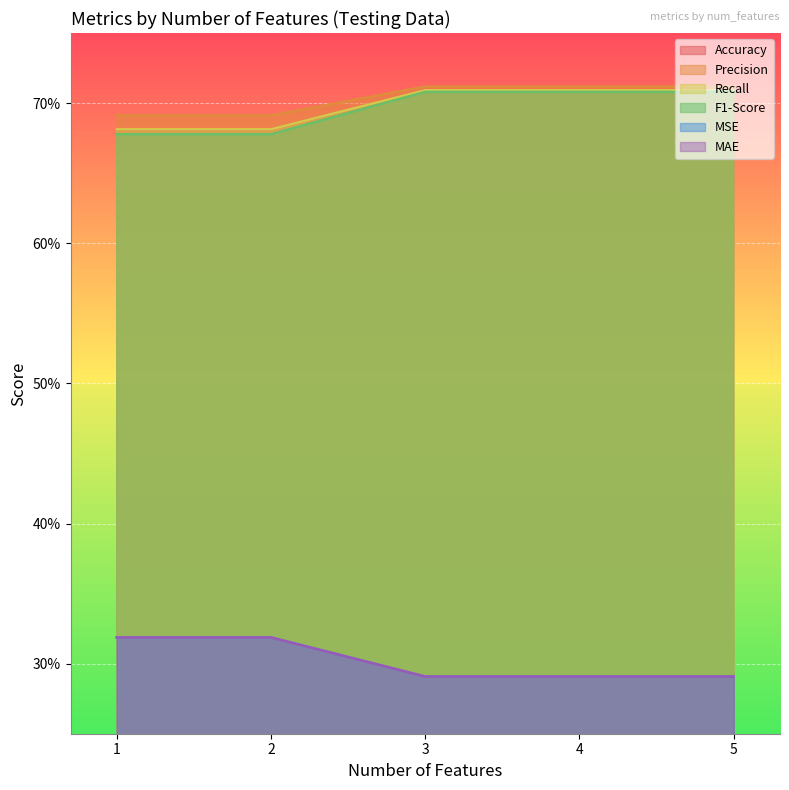

Between 1 and 3, which is larger?

3